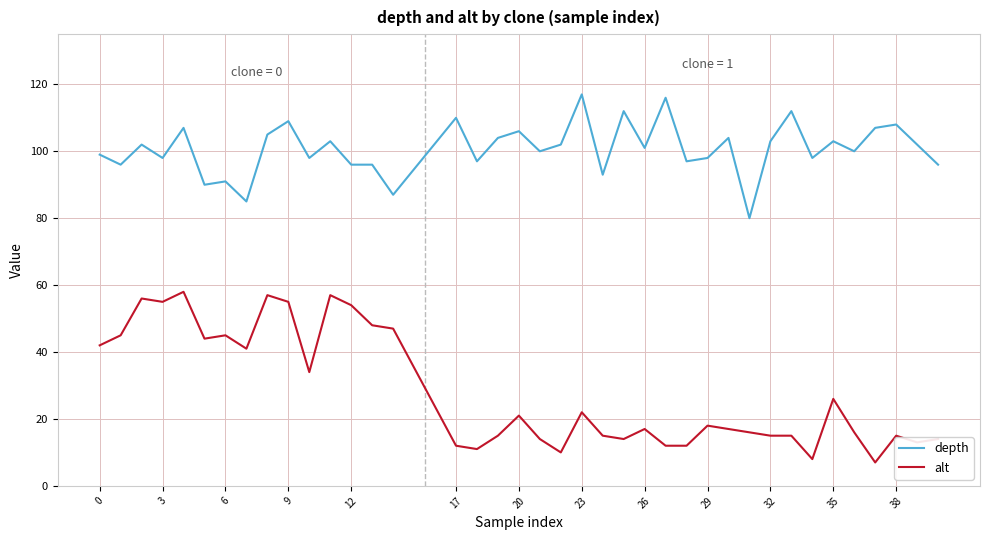

Which series has the largest total across all categories?

depth